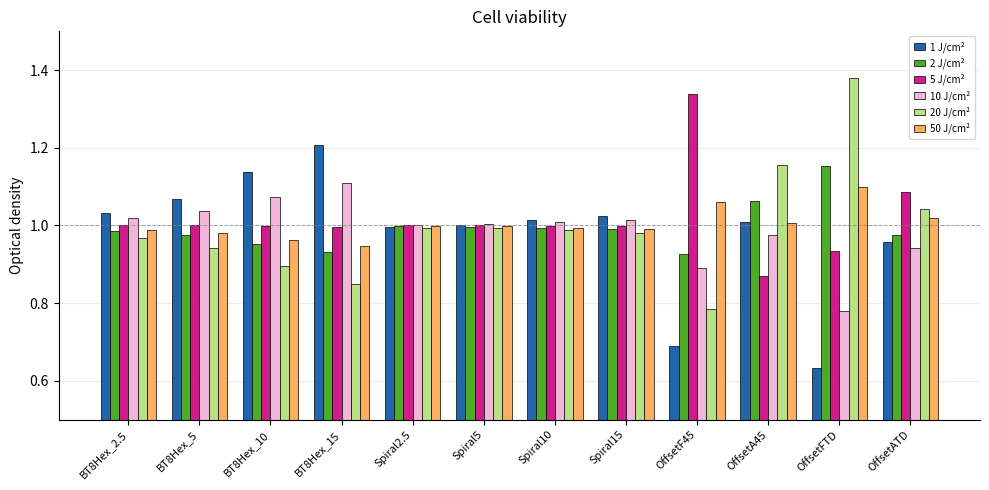

What is the sum of the 1 J/cm² values at Spiral5 and OffsetATD?

2.0